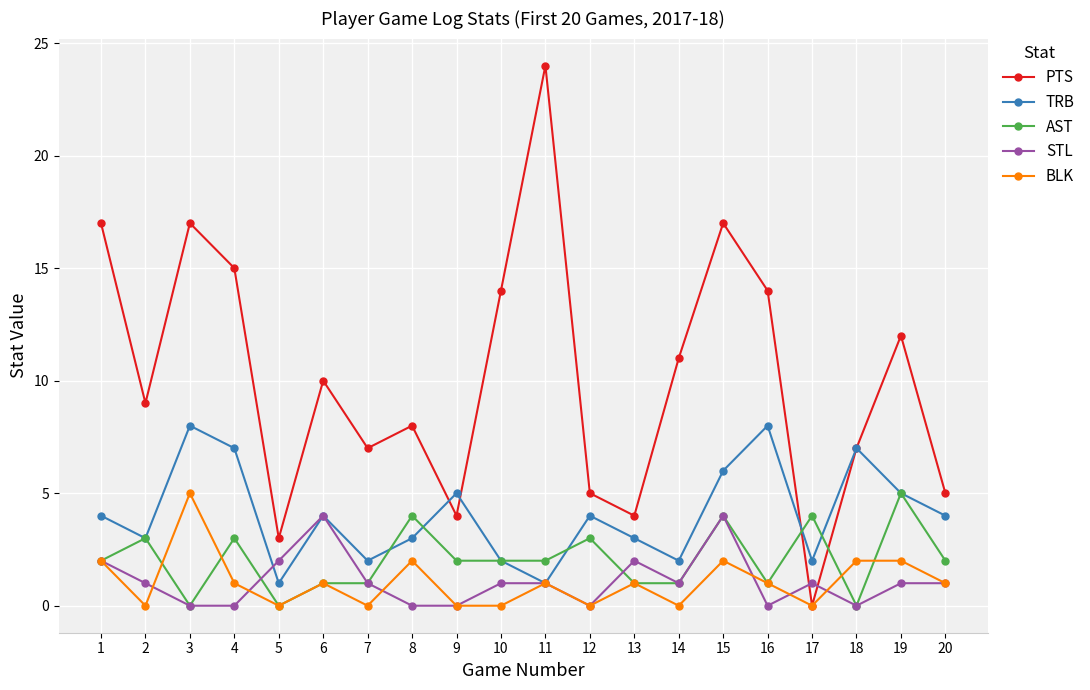

What is the sum of the PTS values at 20 and 11?

29